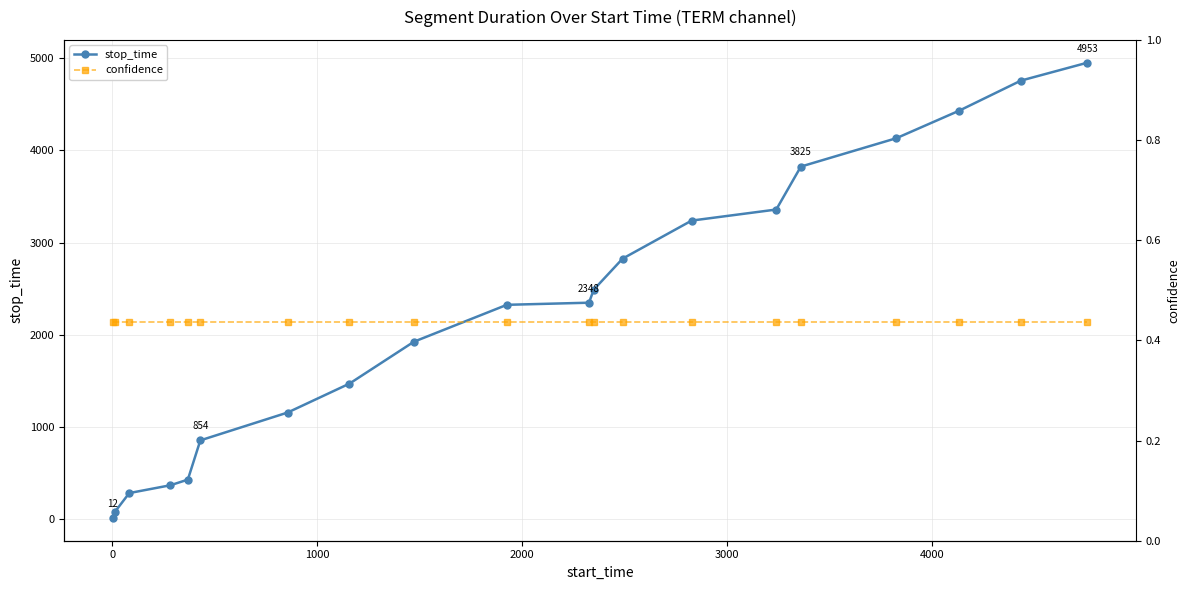

What is the sum of all confidence values?

8.8